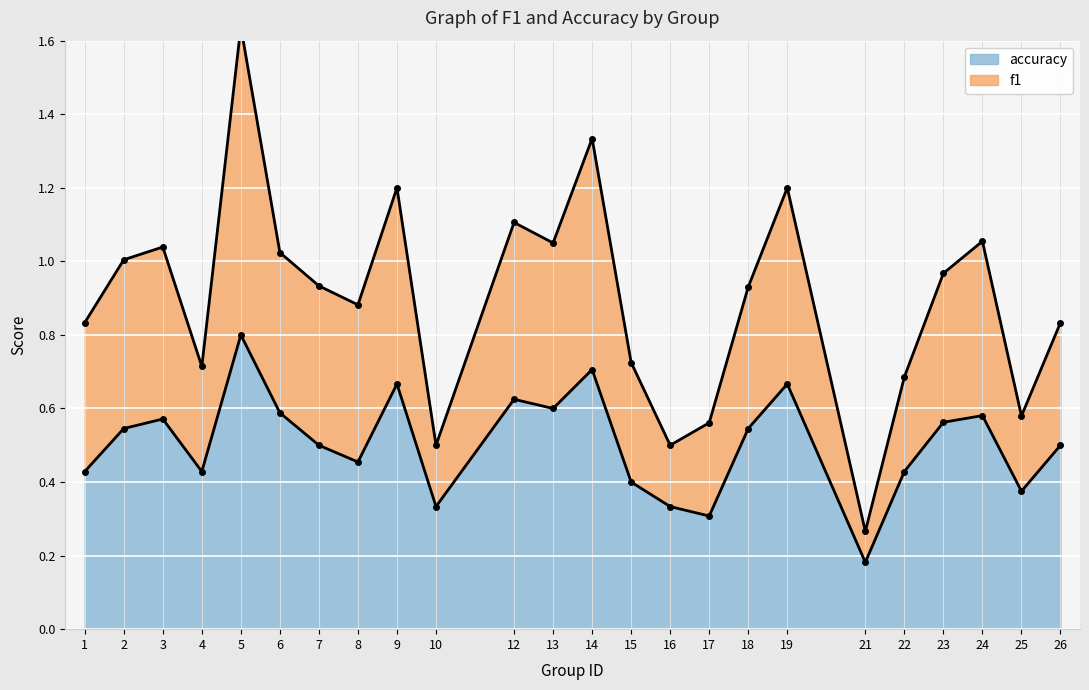

True or false: accuracy and f1 cross at least once.

False